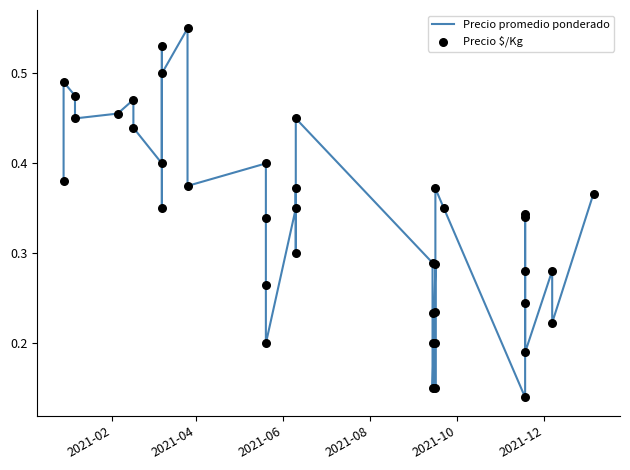

What are all the series names shown in the legend?

Precio promedio ponderado, Precio $/Kg